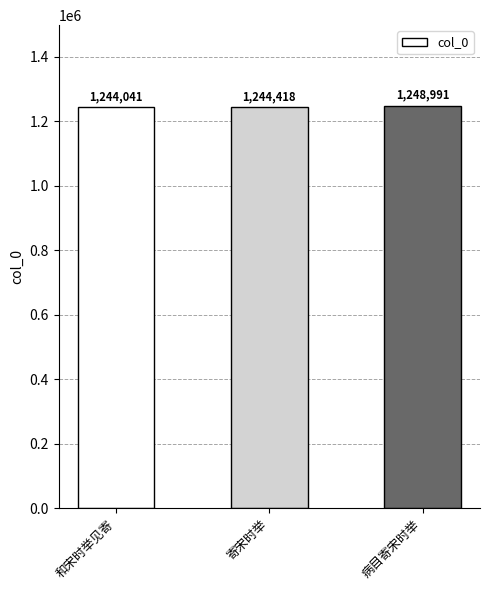

What is the difference between the maximum and minimum values?

4950